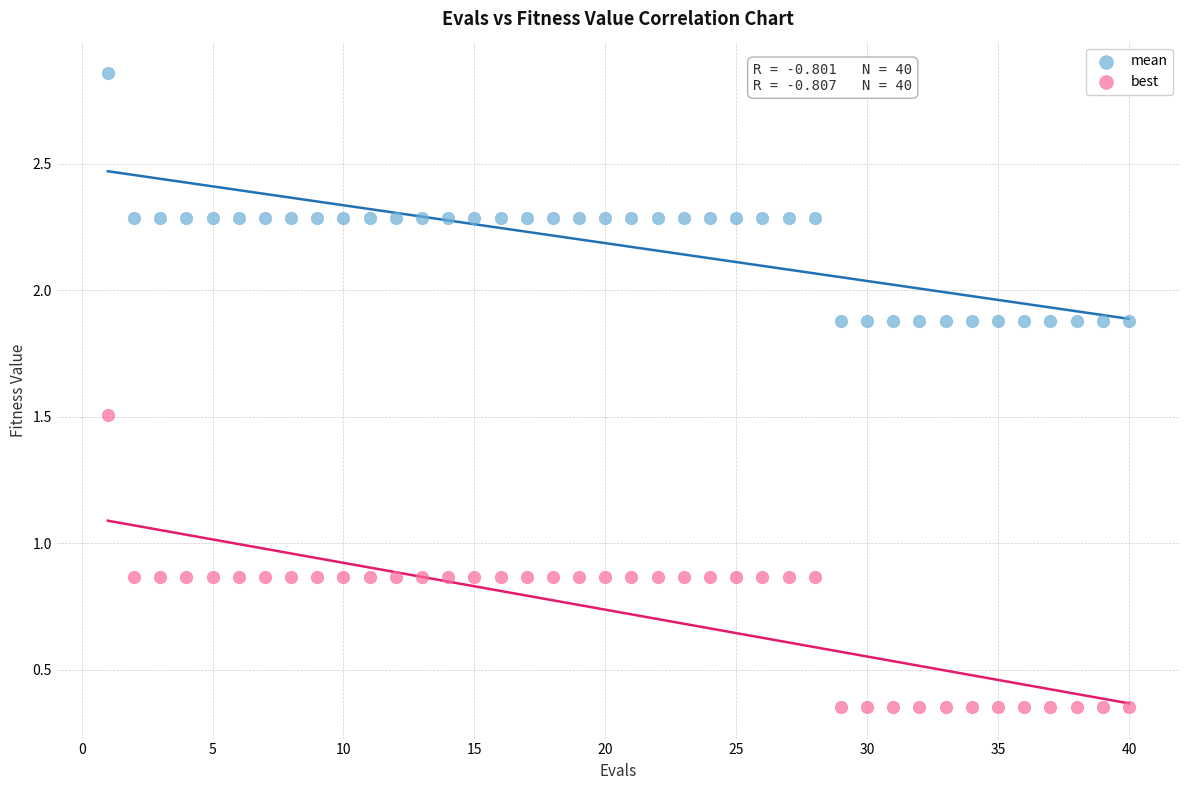

What is the X range (max minus min) for the scatter plot?

39.0